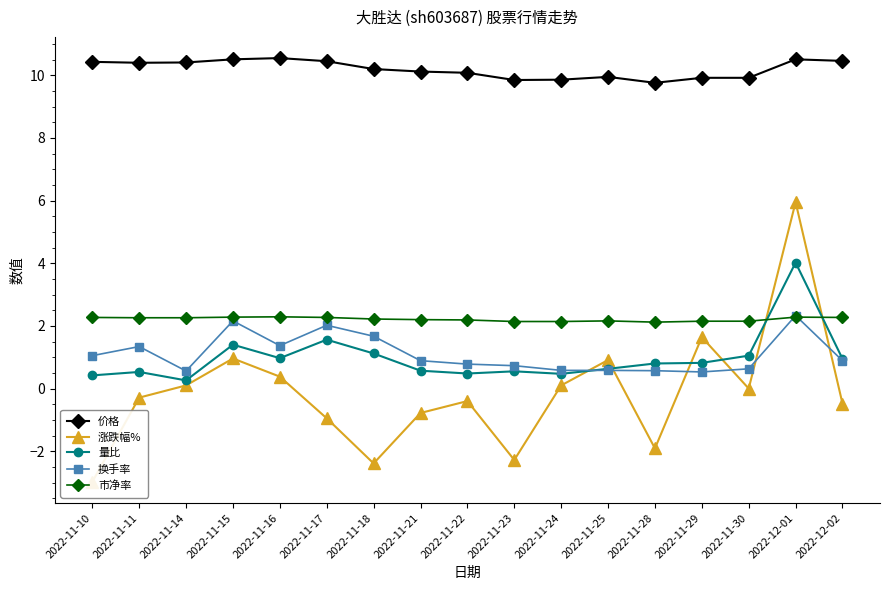

Reading left to right, list all the values displayed in this chart.

价格: 10.4	10.4	10.4	10.5	10.6	10.4	10.2	10.1	10.1	9.8	9.9	9.9	9.8	9.9	9.9	10.5	10.5
涨跌幅%: -3.0	-0.3	0.1	1.0	0.4	-0.9	-2.4	-0.8	-0.4	-2.3	0.1	0.9	-1.9	1.6	0.0	6.0	-0.5
量比: 0.4	0.5	0.3	1.4	1.0	1.6	1.1	0.6	0.5	0.6	0.5	0.6	0.8	0.8	1.1	4.0	0.9
换手率: 1.1	1.3	0.6	2.2	1.4	2.0	1.7	0.9	0.8	0.7	0.6	0.6	0.6	0.5	0.6	2.3	0.9
市净率: 2.3	2.3	2.3	2.3	2.3	2.3	2.2	2.2	2.2	2.1	2.1	2.2	2.1	2.1	2.1	2.3	2.3